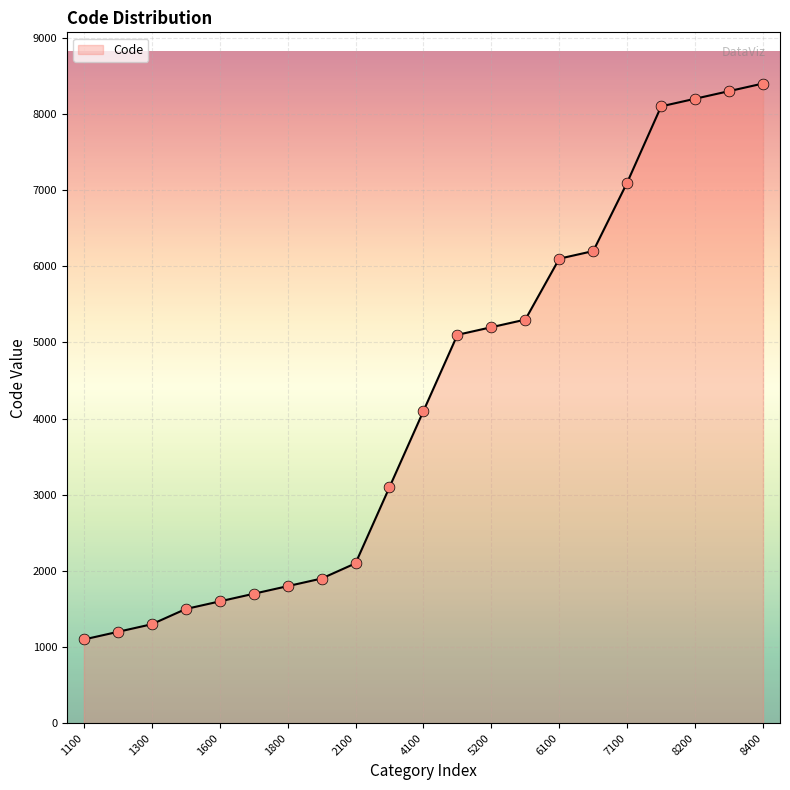

What is the greatest value displayed?

8400